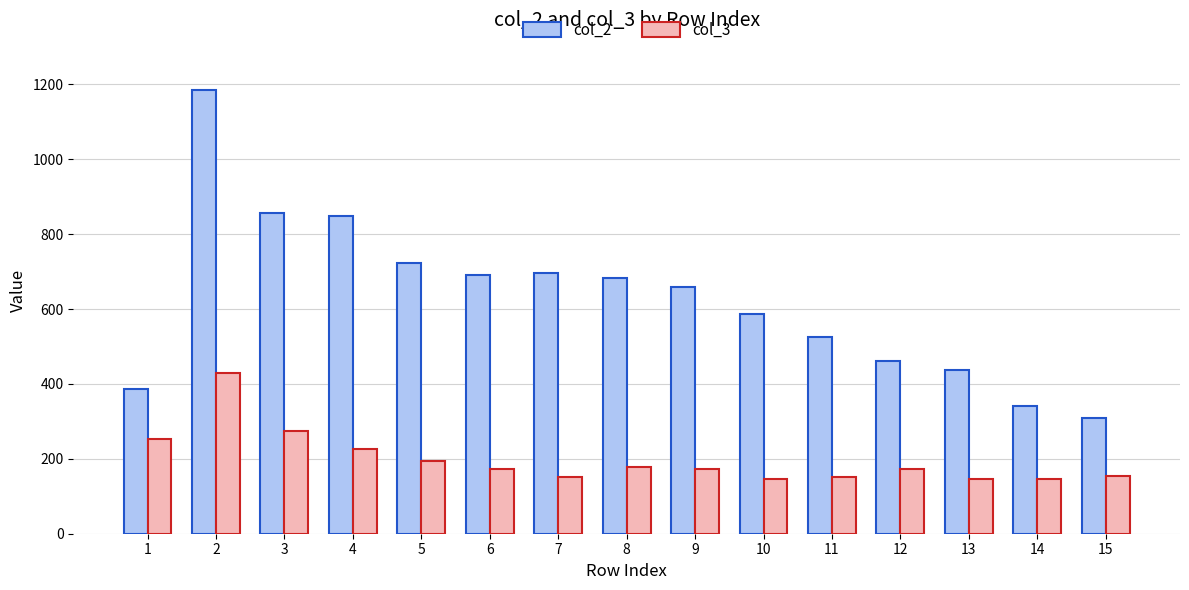

What is the spread (max minus min) of values at 8?

507